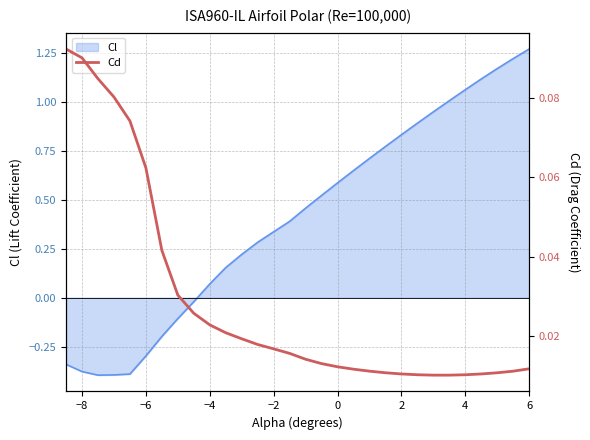

The Cl series shows 0.6 at 0. True or false?

True